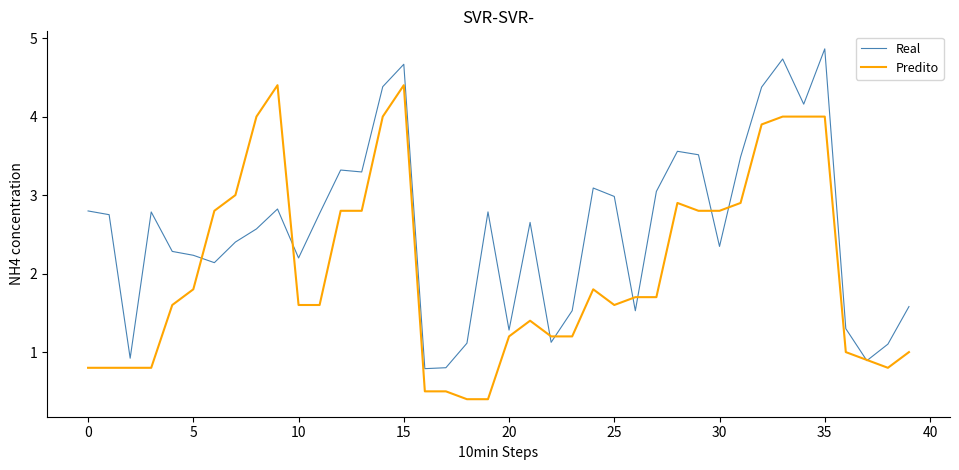

List the series in order of their overall mean, lowest first.

Predito, Real